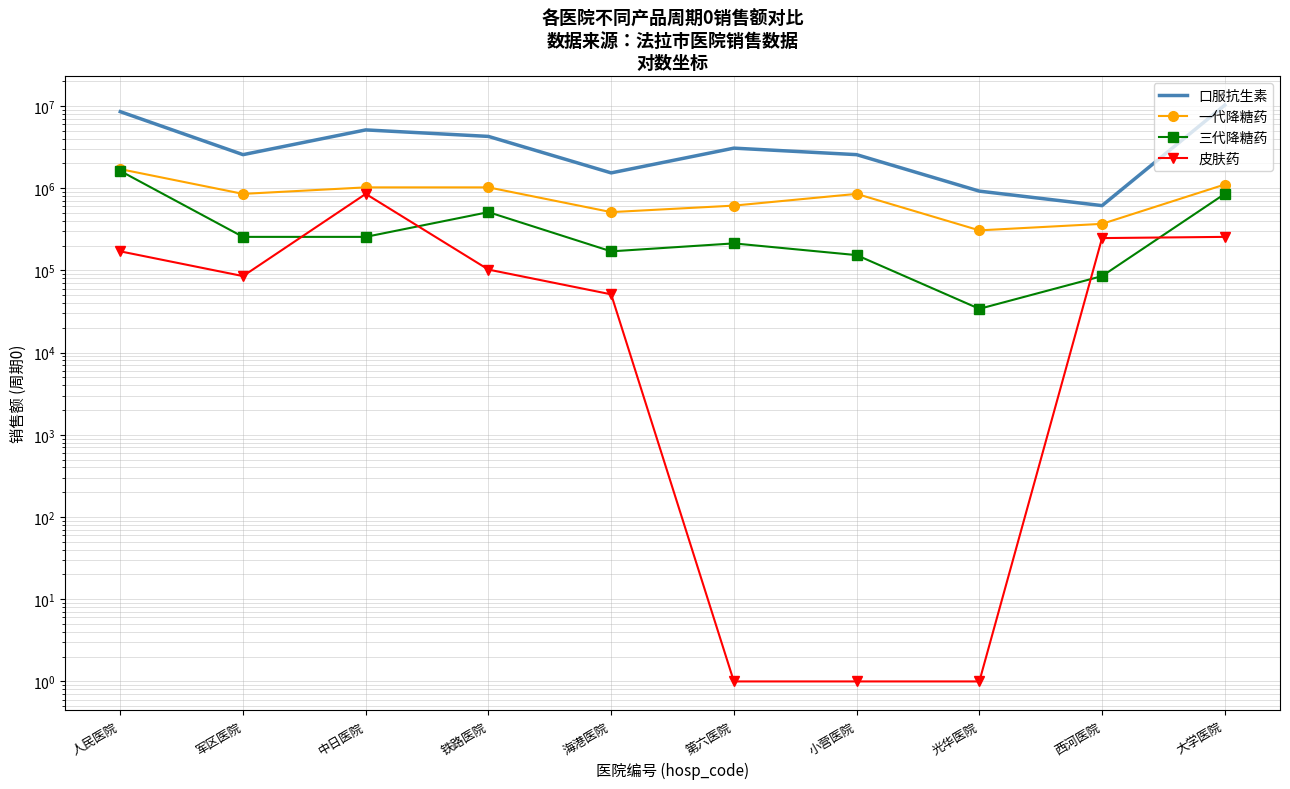

Reading right to left, list all the values displayed in this chart.

口服抗生素: 10200000	612000	918000	2550000	3060000	1530000	4250000	5100000	2550000	8500000
一代降糖药: 1105000	367200	306000	850000	612000	510000	1020000	1020000	850000	1700000
三代降糖药: 850000	85000	34000	153000	212500	170000	510000	255000	255000	1615000
皮肤药: 255000	246500	1	1	1	51000	102000	850000	85000	170000